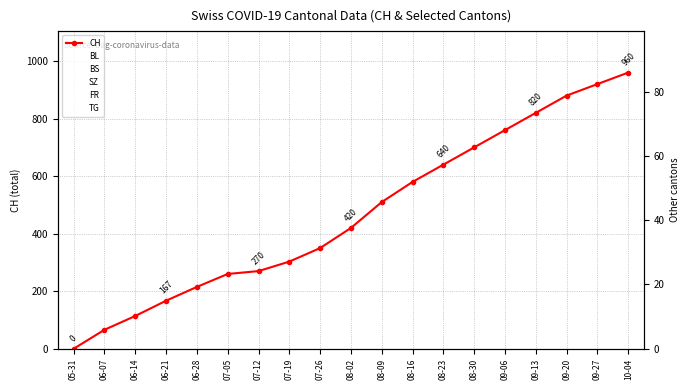

What is the difference between the FR values at 06-07 and 08-23?

16